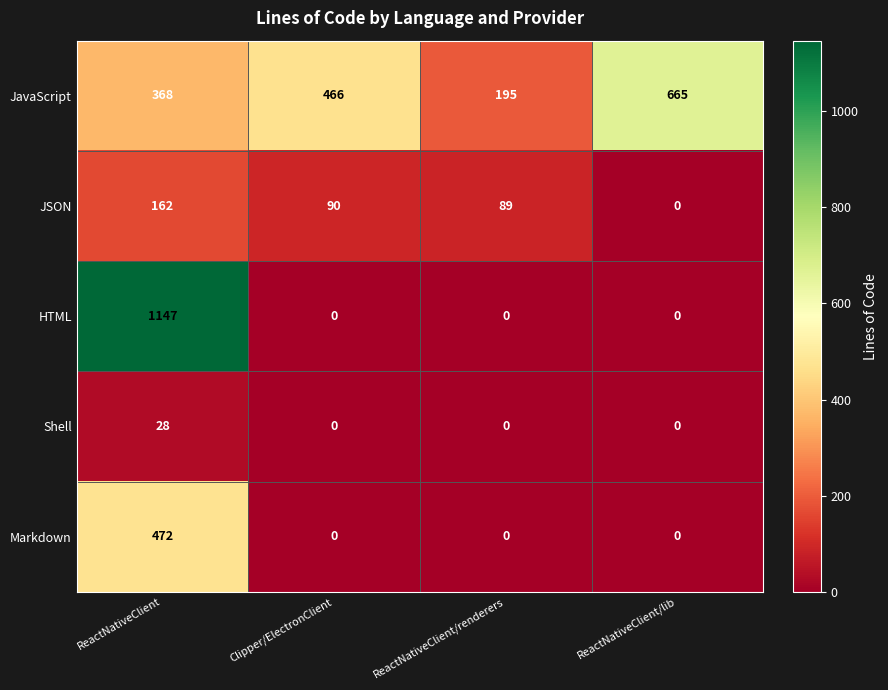

Rank the series by their maximum value, from lowest to highest.

Shell, JSON, Markdown, JavaScript, HTML